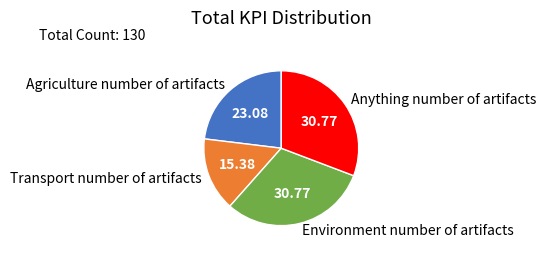

Which slice is the smallest?

Transport number of artifacts